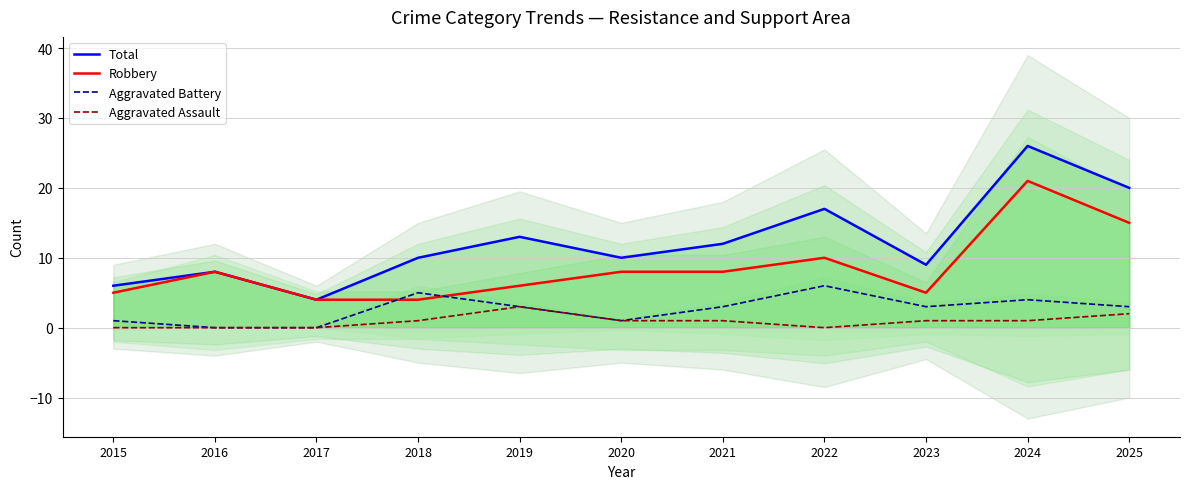

What is the sum of all Aggravated Battery values?

29